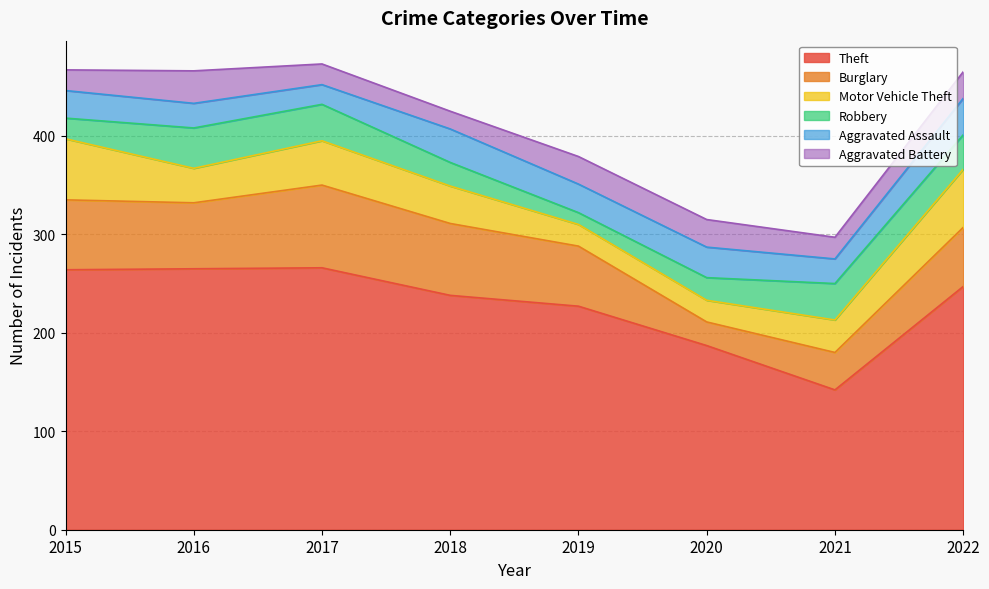

True or false: Burglary has a value of 38 at 2021.

True